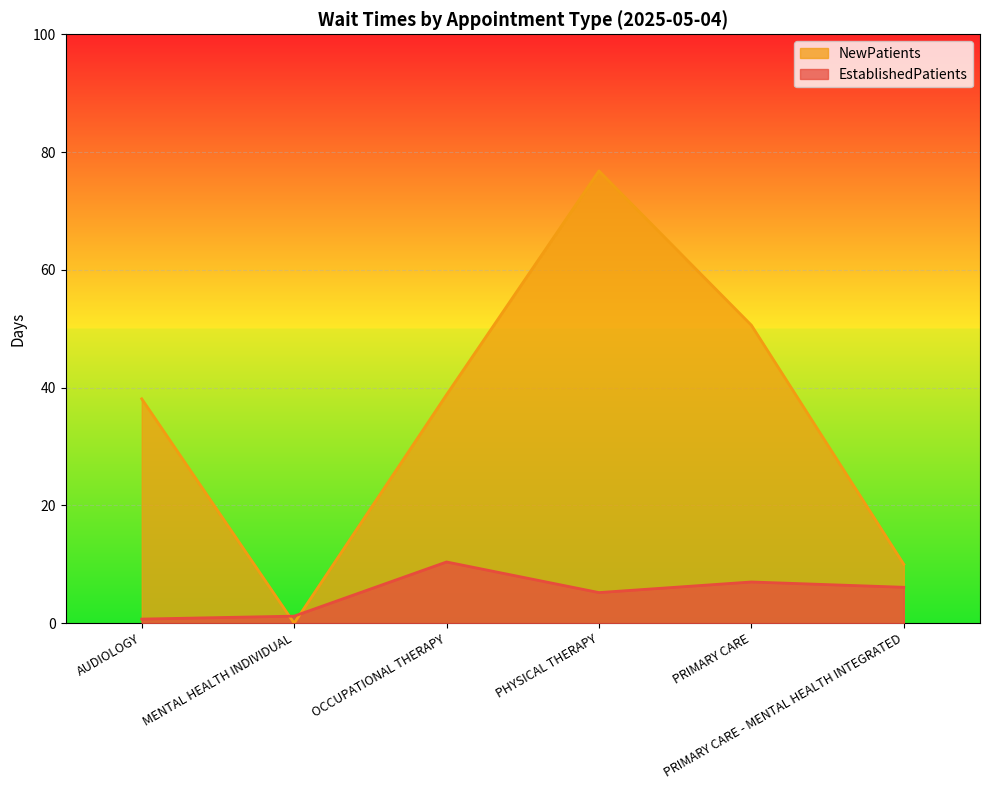

How many values in the EstablishedPatients series are below 6?

3